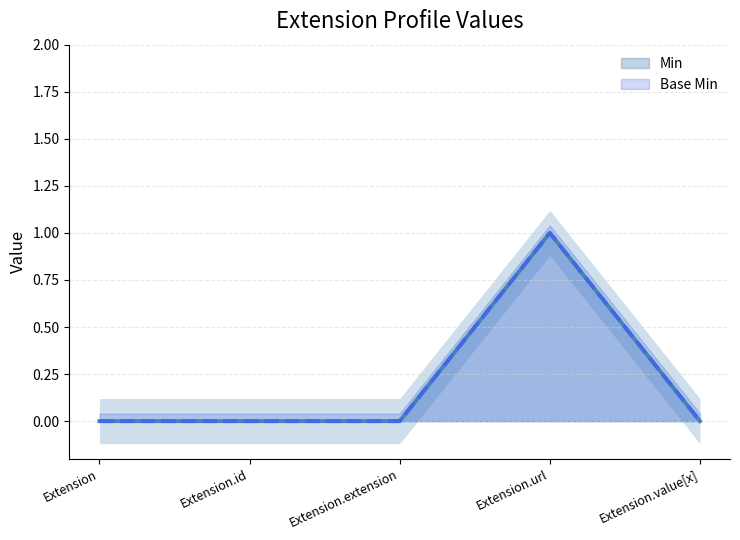

What is the label of the 1st point from the right?

Extension.value[x]